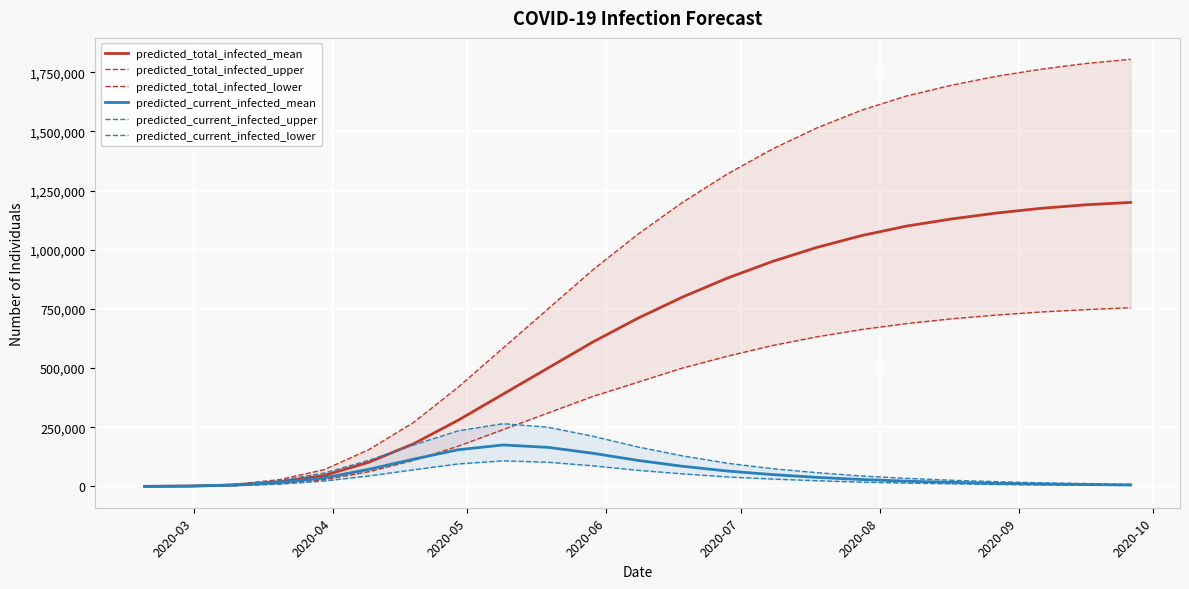

Reading right to left, what are all the values shown in this chart?

predicted_total_infected_mean: 1200000	1190000	1175000	1155000	1130000	1100000	1060000	1010000	950000	880000	800000	710000	610000	500000	390000	280000	180000	102000	45772	19449	6192	1407	101
predicted_total_infected_upper: 1805000	1787000	1763000	1733000	1695000	1650000	1590000	1515000	1425000	1320000	1200000	1065000	915000	750000	585000	420000	270000	155000	70185	28297	8628	2069	150
predicted_total_infected_lower: 755000	747000	737000	724000	708000	688000	663000	632000	595000	550000	500000	440000	380000	310000	240000	170000	110000	62000	28083	11257	3331	709	50
predicted_current_infected_mean: 6000	8000	10000	13000	17000	22000	29000	38000	50000	65000	85000	110000	140000	165000	175000	155000	115000	72000	35700	16330	5588	1407	101
predicted_current_infected_upper: 9000	12000	15000	20000	26000	34000	44000	58000	75000	98000	129000	167000	212000	250000	265000	235000	175000	110000	56136	23841	7728	2069	150
predicted_current_infected_lower: 4000	5000	6000	8000	11000	14000	18000	24000	31000	40000	53000	68000	87000	102000	108000	95000	70000	44000	22504	9636	3031	709	50